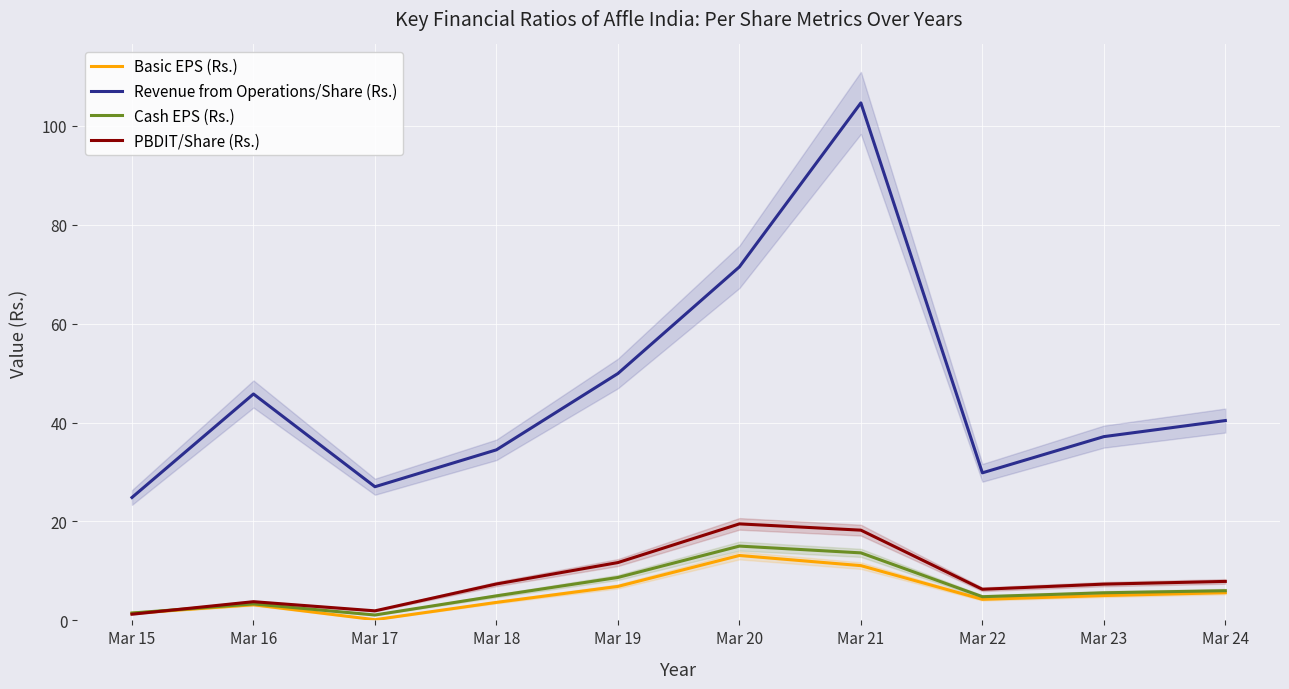

How many categories are shown in the chart?

10